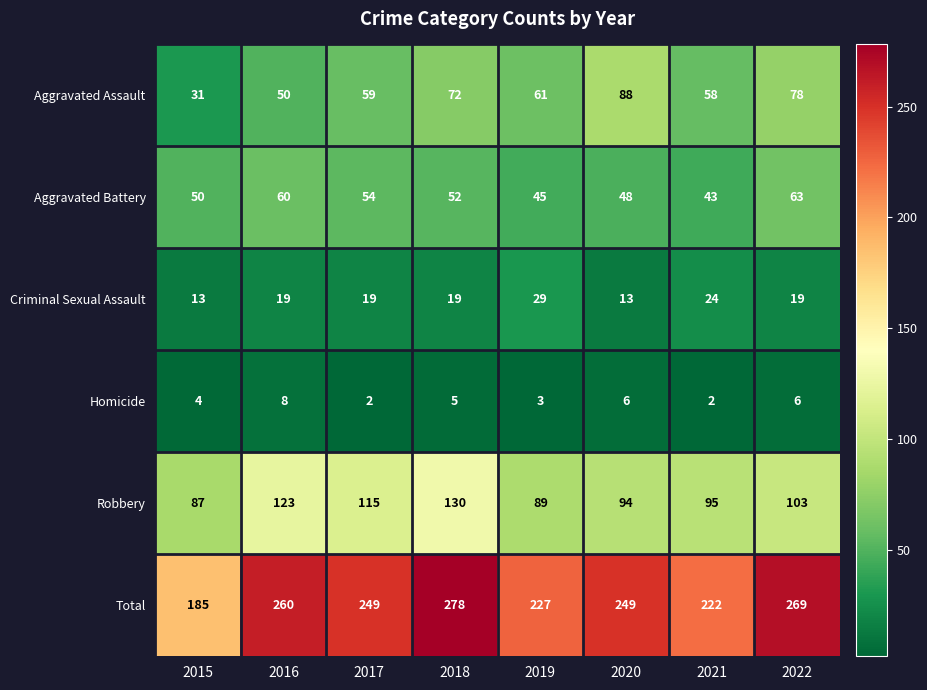

Which series has the largest range (max minus min)?

Total